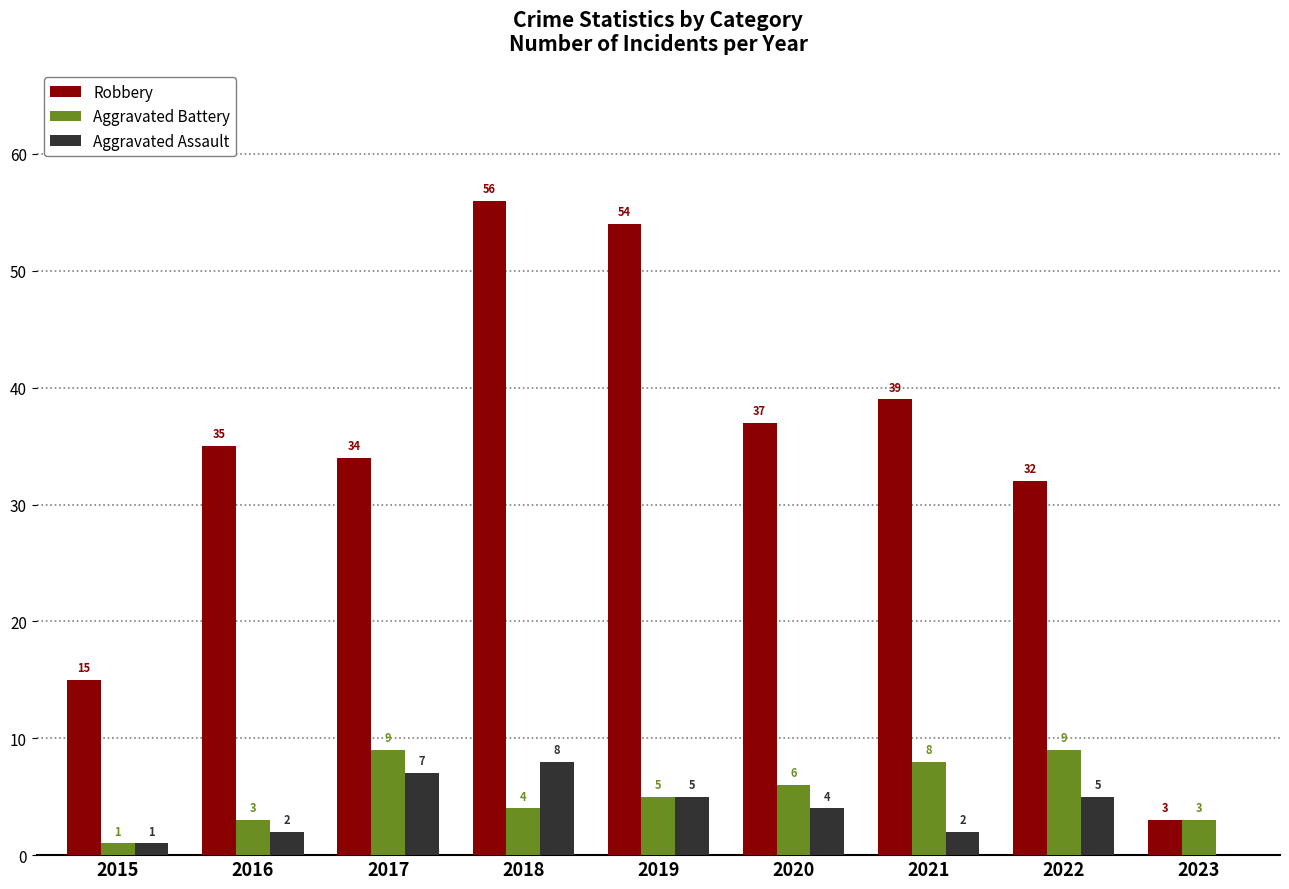

At which category is the sum across all series the highest?

2018